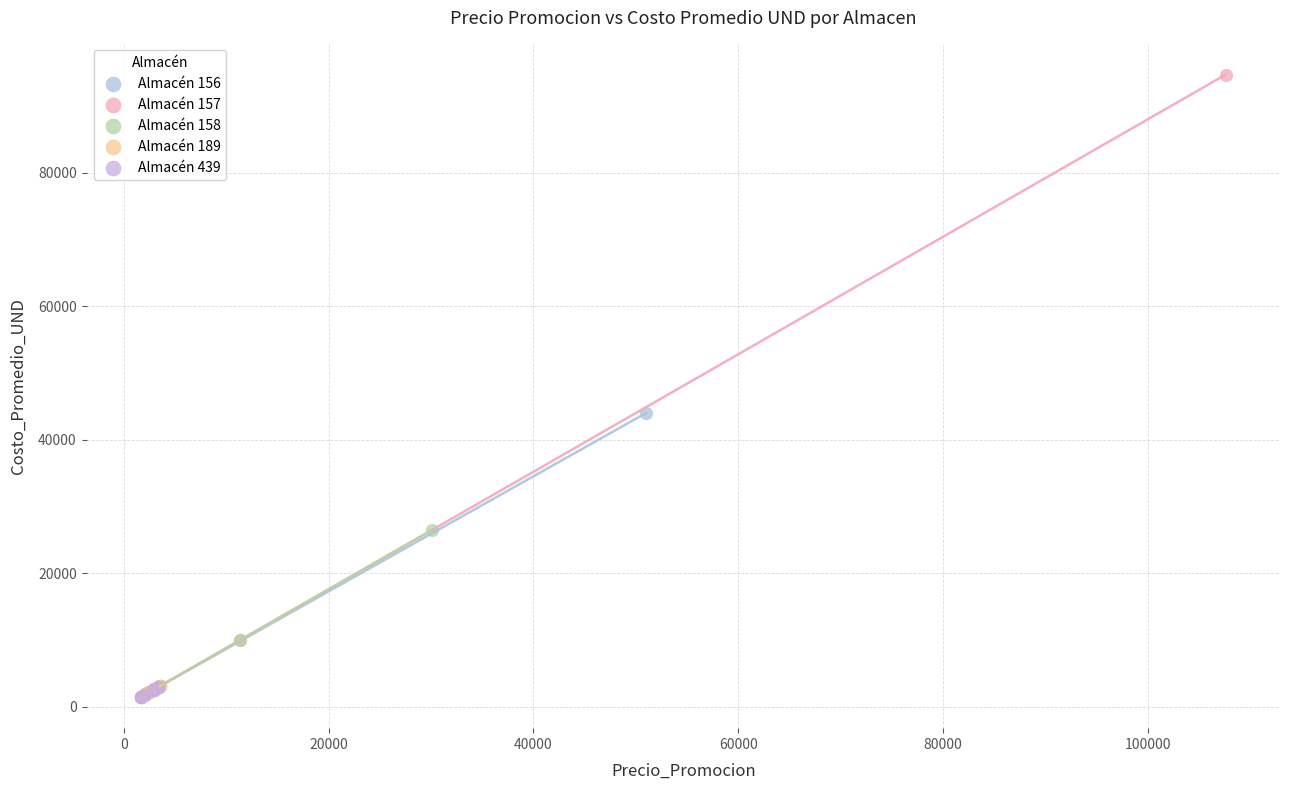

Which series contains the highest Y value?

Almacén 157